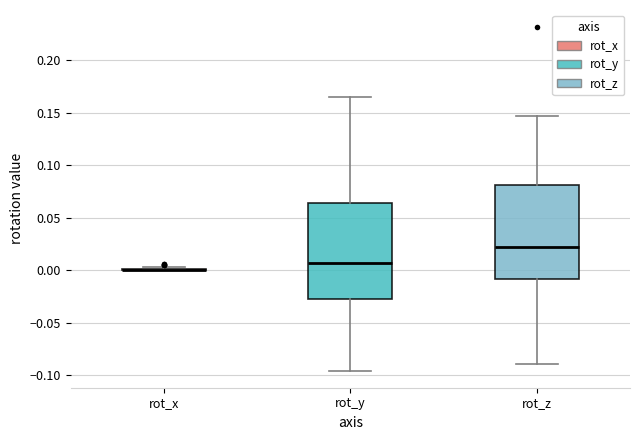

Reading left to right, transcribe this box plot: for each box, give where its median line is, the range the box spans, and where its two whiskers end, as read against the y-axis. The values are not printed on the chart, so give them approximately, as read against the axis.

rot_x: box collapsed to a line at 0.000, whiskers 0.000 to 0.005
rot_y: median 0.005, box -0.025 to 0.065, whiskers -0.095 to 0.165
rot_z: median 0.020, box -0.010 to 0.080, whiskers -0.090 to 0.145